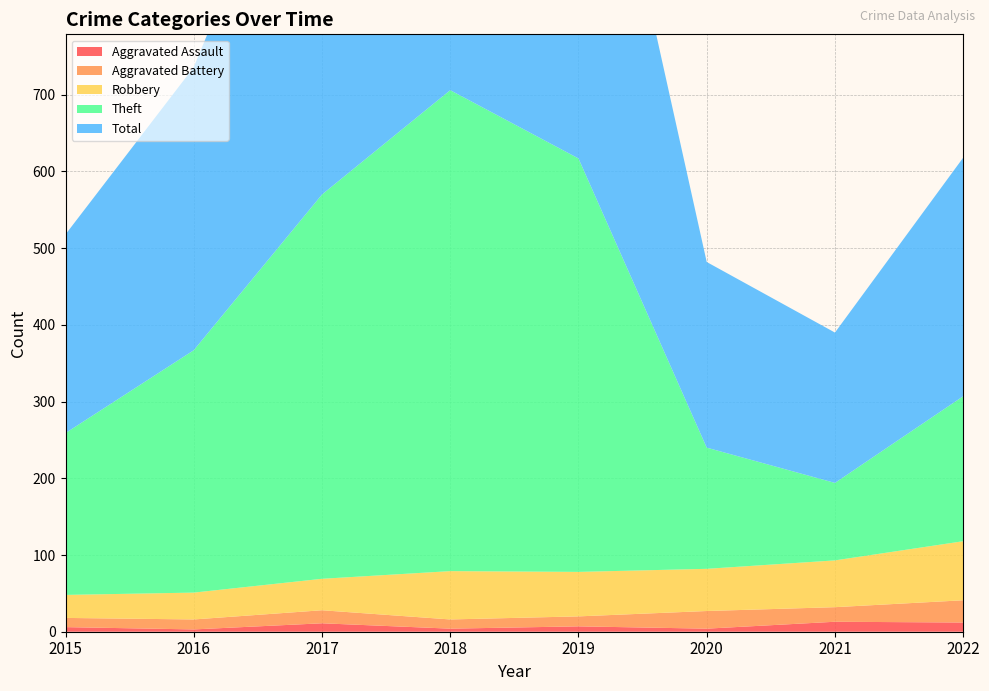

Reading right to left, extract all data points from this chart.

Aggravated Assault: 12	13	4	7	4	11	3	6
Aggravated Battery: 29	19	23	13	12	17	13	12
Robbery: 77	61	55	58	63	41	35	30
Theft: 189	101	158	539	627	501	316	211
Total: 311	196	242	618	708	571	369	259